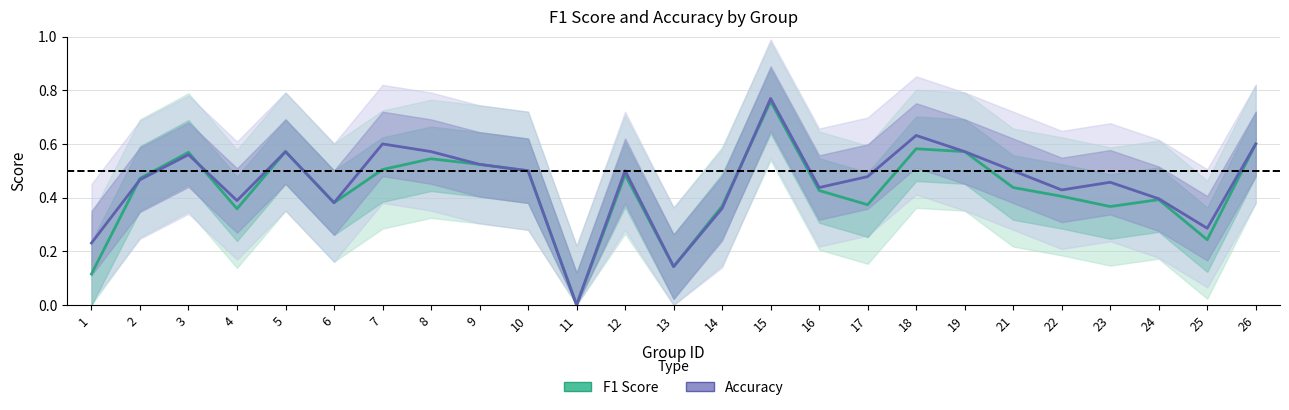

Does the chart have visible grid lines?

Yes